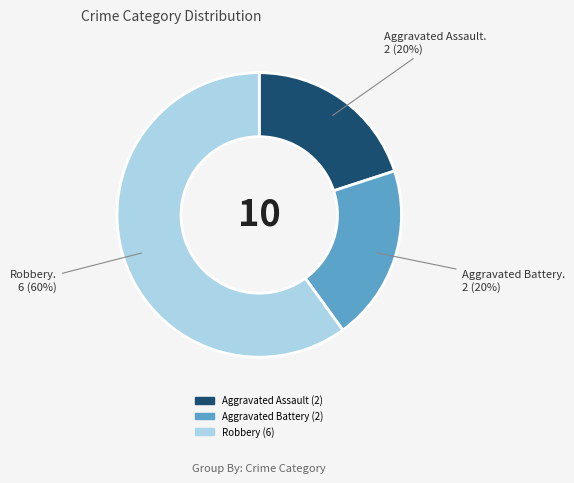

Is there a majority slice in this chart?

Yes